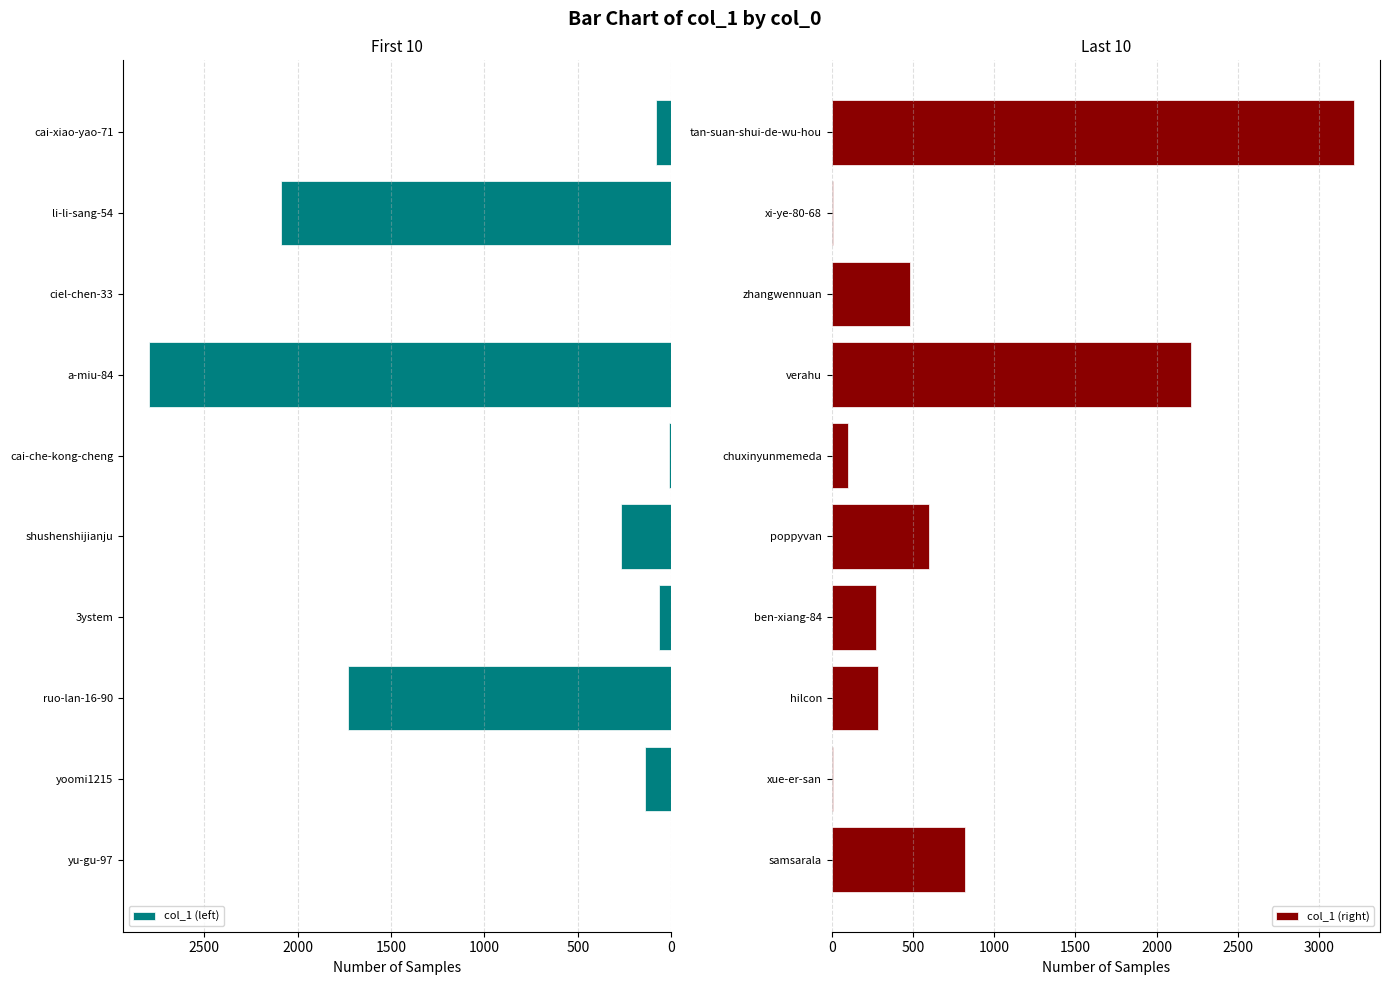

The value of col_1 (left) at yoomi1215 is 140. True or false?

True